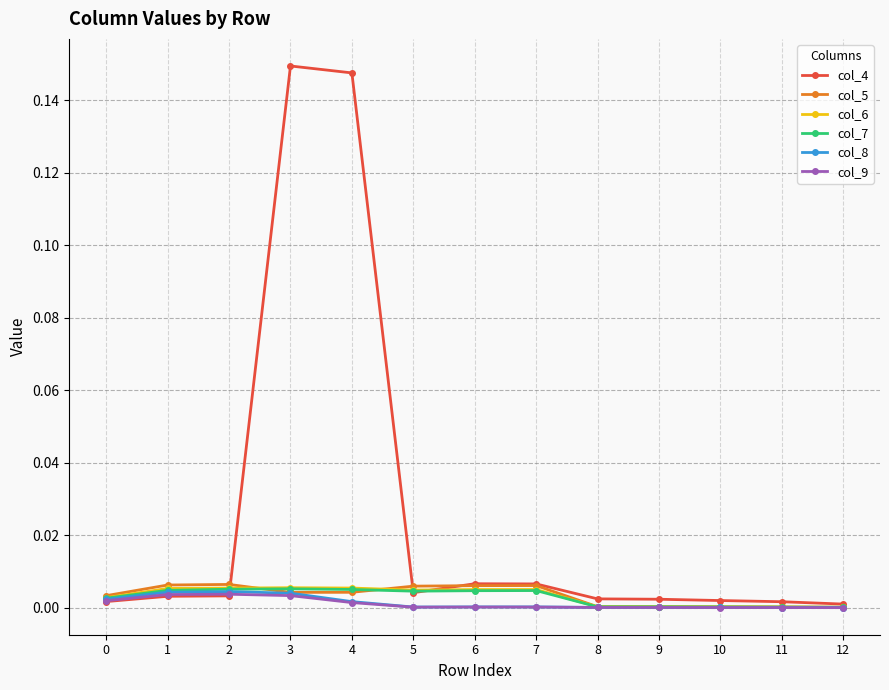

Which category has the highest value across all series?

3